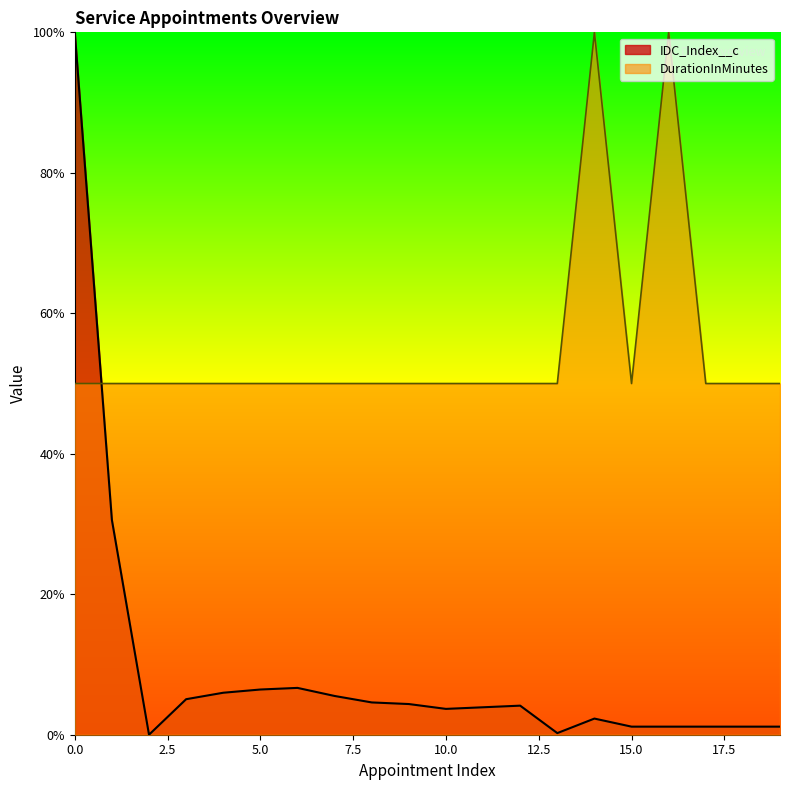

Rank the series at 0.0 from highest to lowest value.

IDC_Index__c, DurationInMinutes